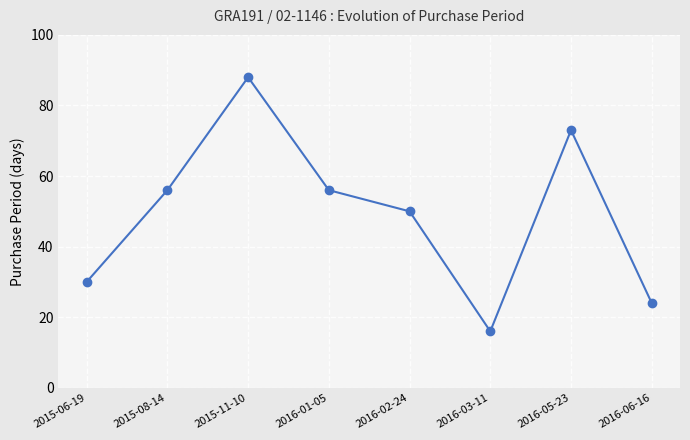

What is the smallest value displayed?

16